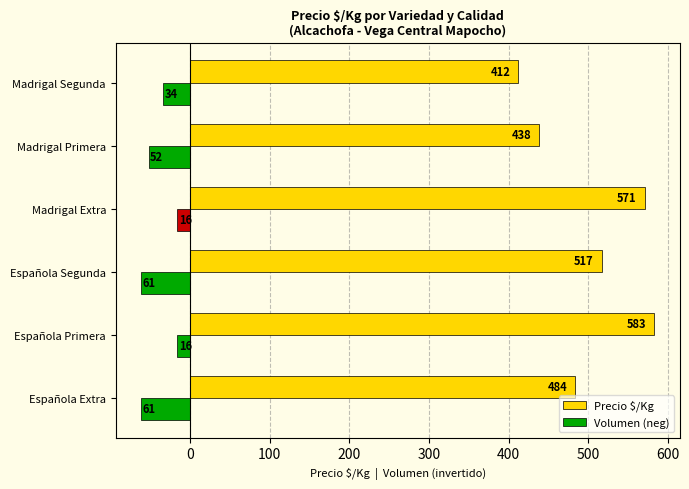

Rank the series at Española Primera from highest to lowest value.

Precio $/Kg, Volumen (neg)